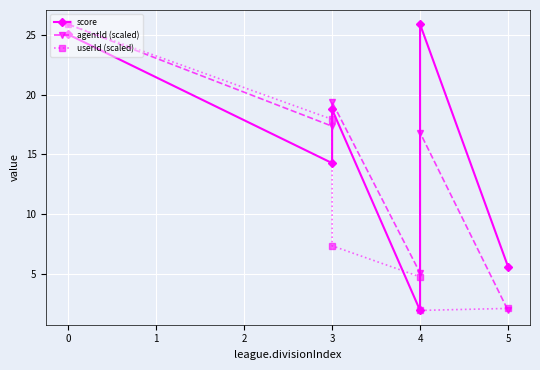

What is the difference between the maximum and minimum values in the score series?

23.9